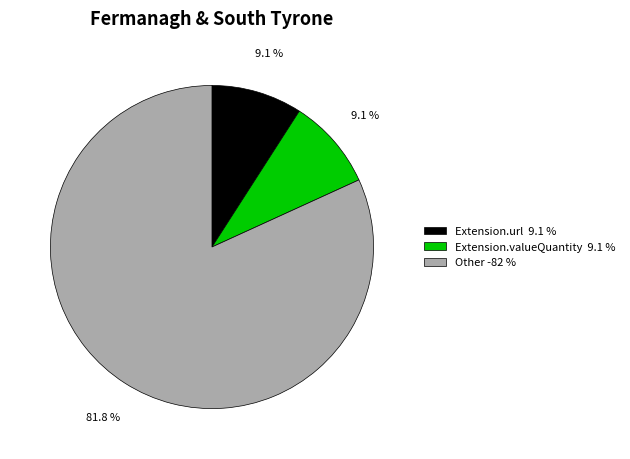

Combined, what portion of the pie is Extension.url 9.1 % and Other -82 %?

90.9%